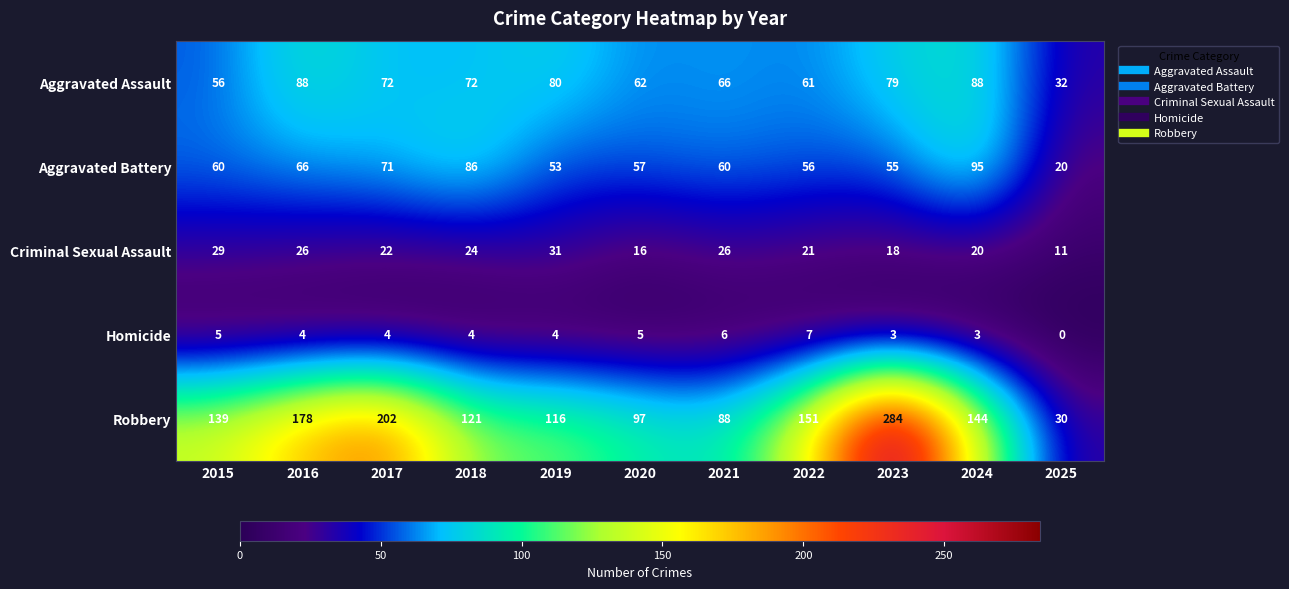

What is the approximate value of Homicide at 2020?

5